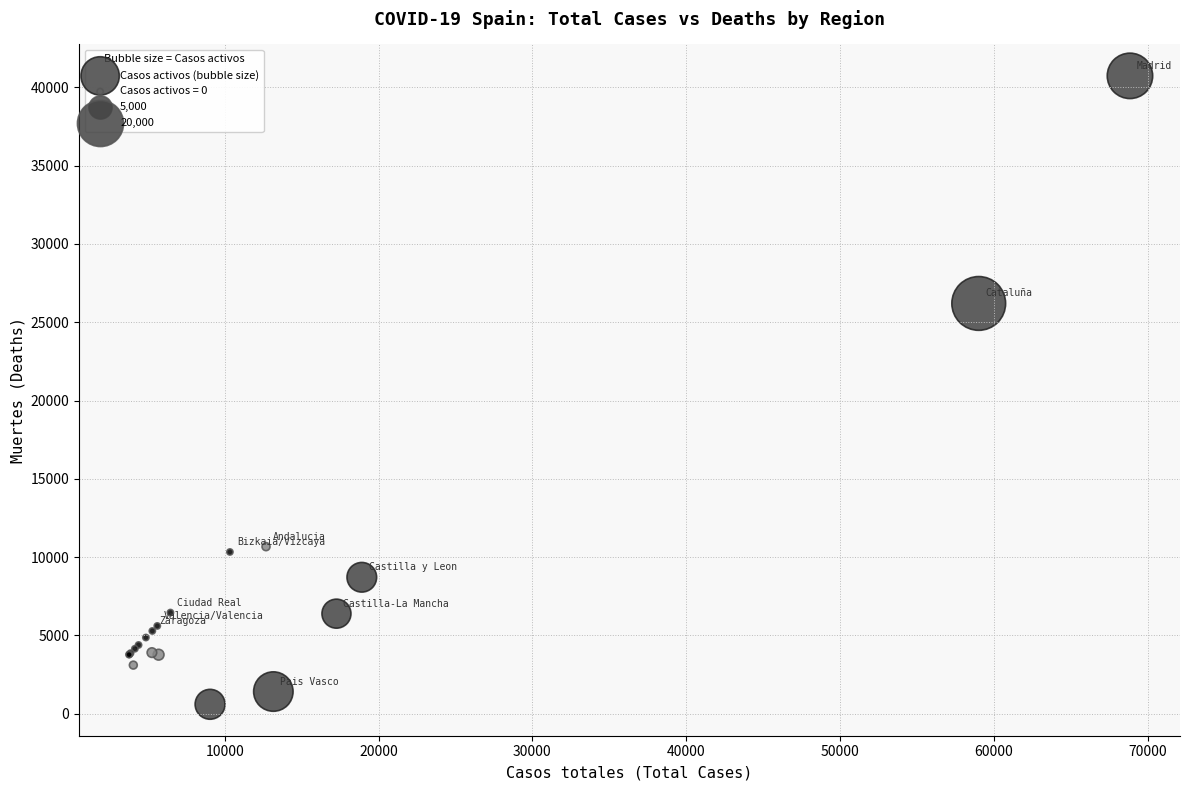

What Y value in the scatter plot is closest to 20670?

26203